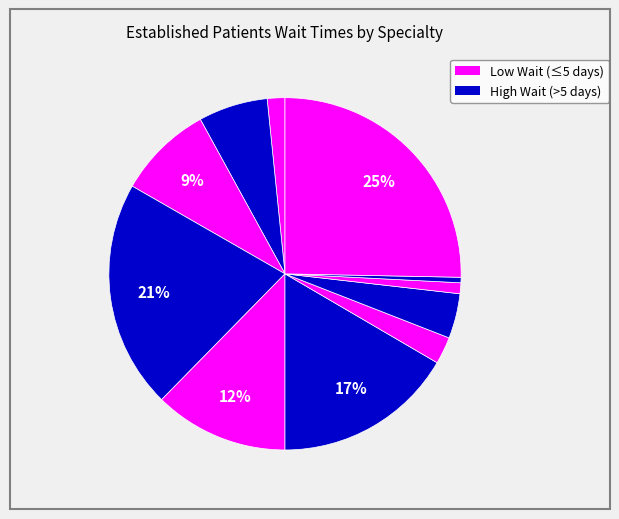

How many segments does this pie chart have?

11